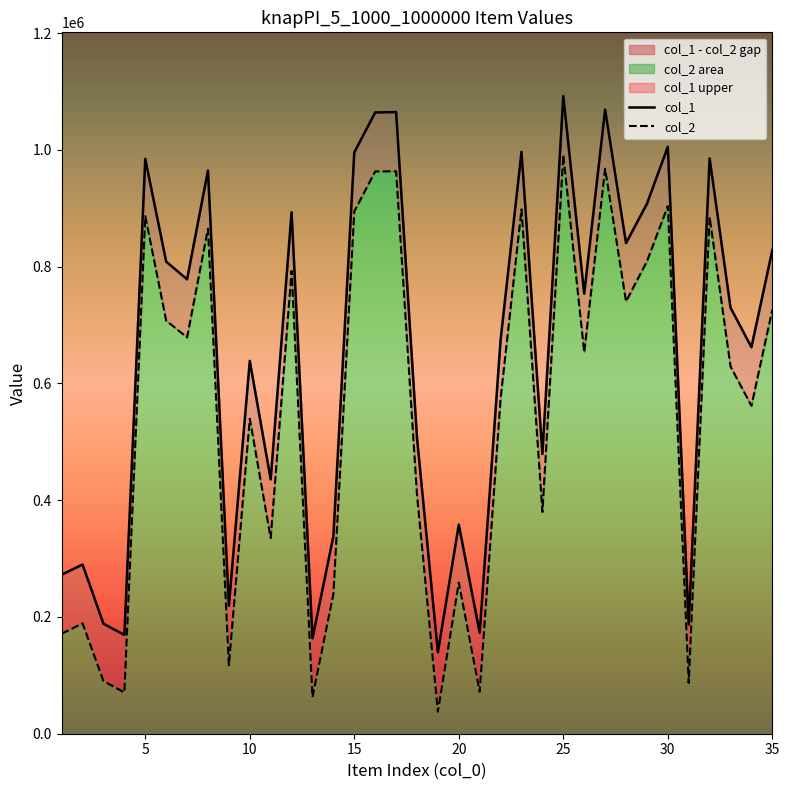

What is the highest value of the col_1 series?

1091996